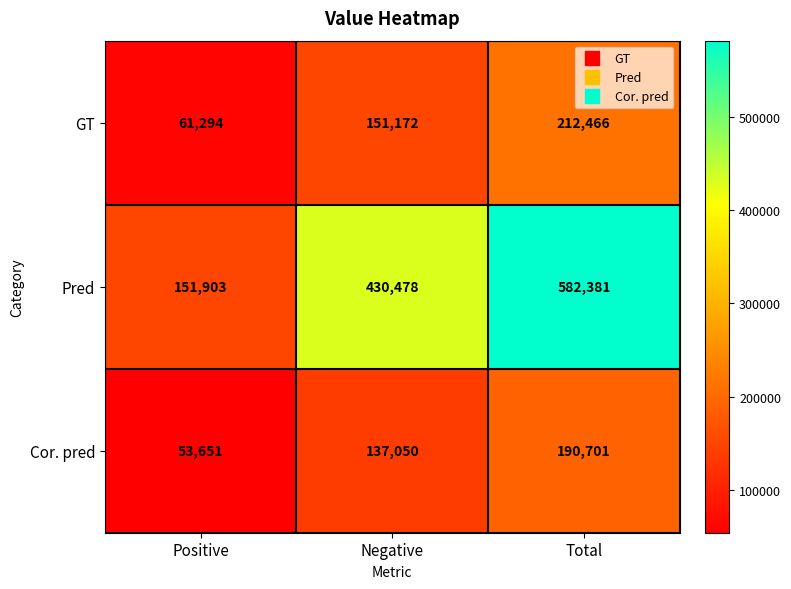

At Total, list the series in order from largest to smallest.

Pred, GT, Cor. pred